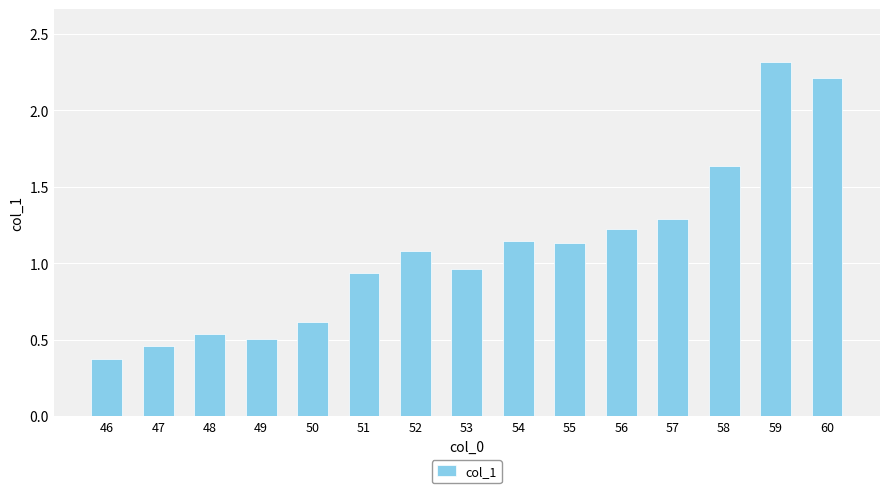

Which category has the lowest value across all series?

46